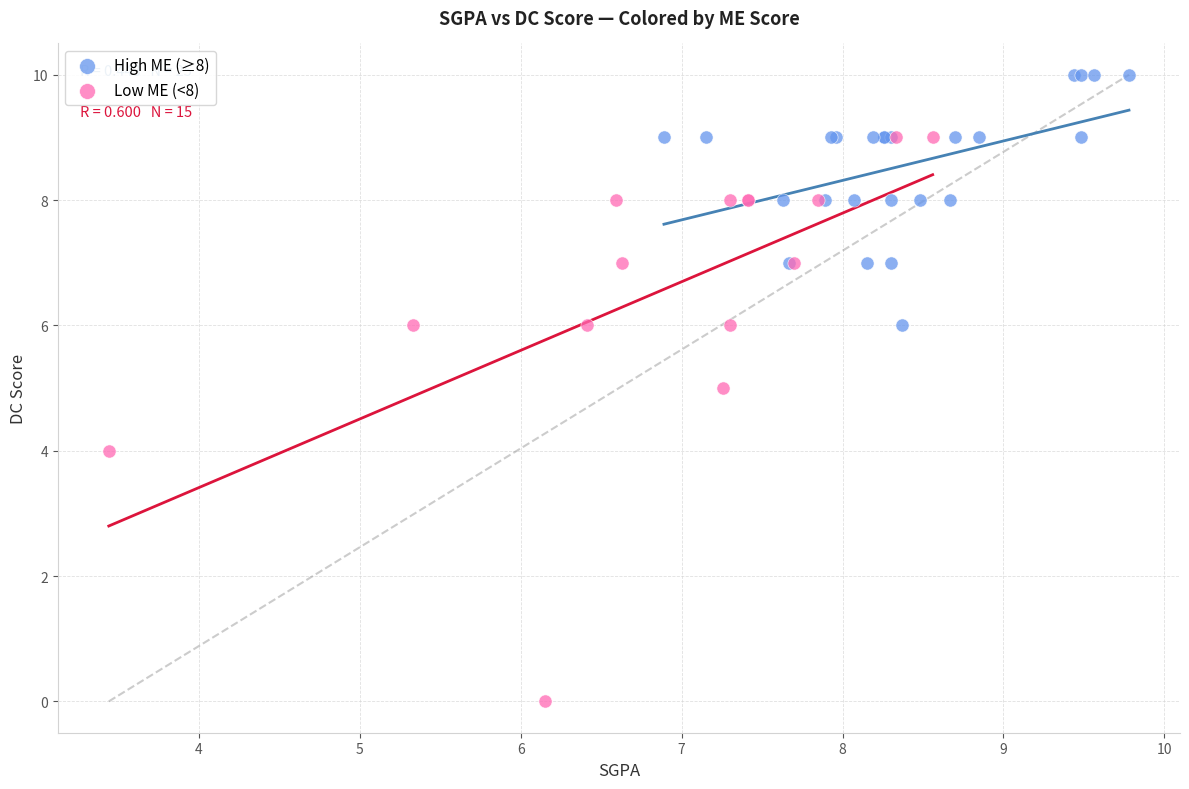

Which series contains the highest Y value?

High ME (≥8)